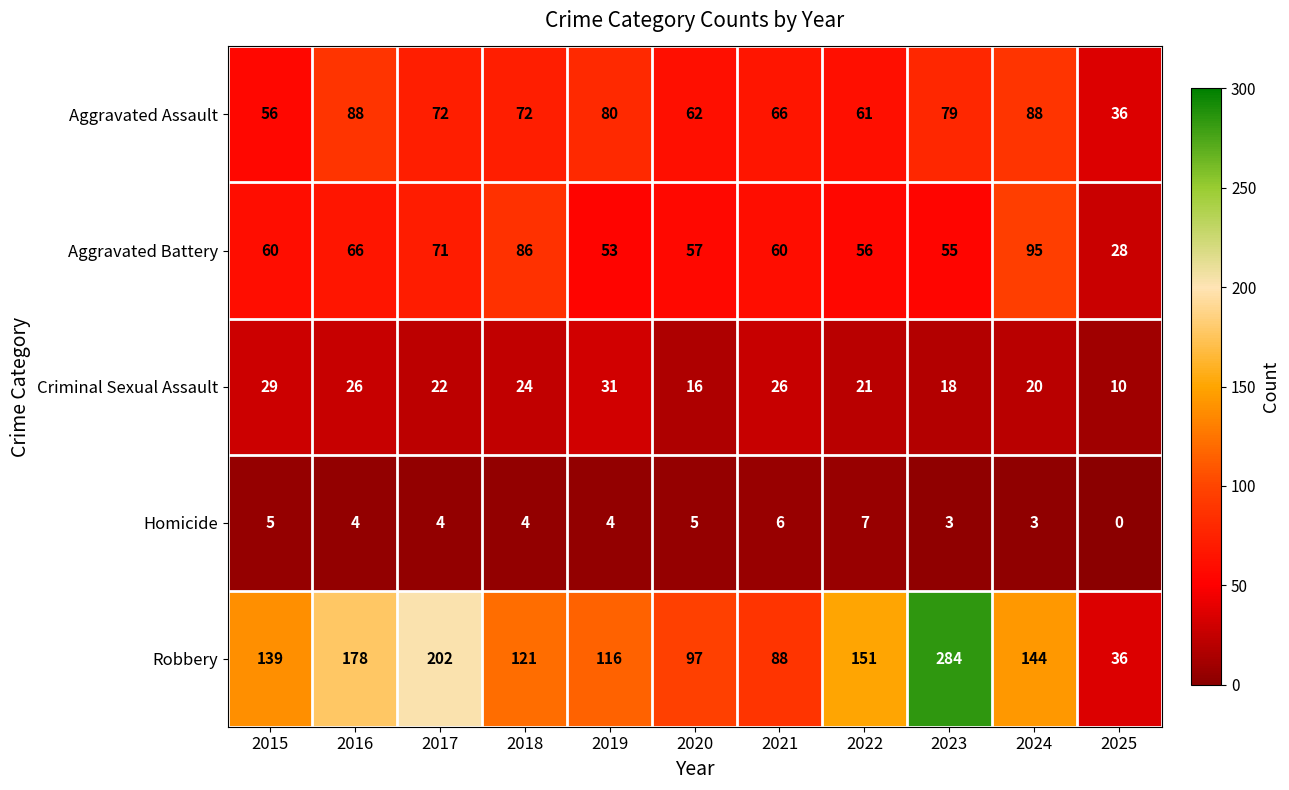

Which label corresponds to the largest value in the chart?

2023